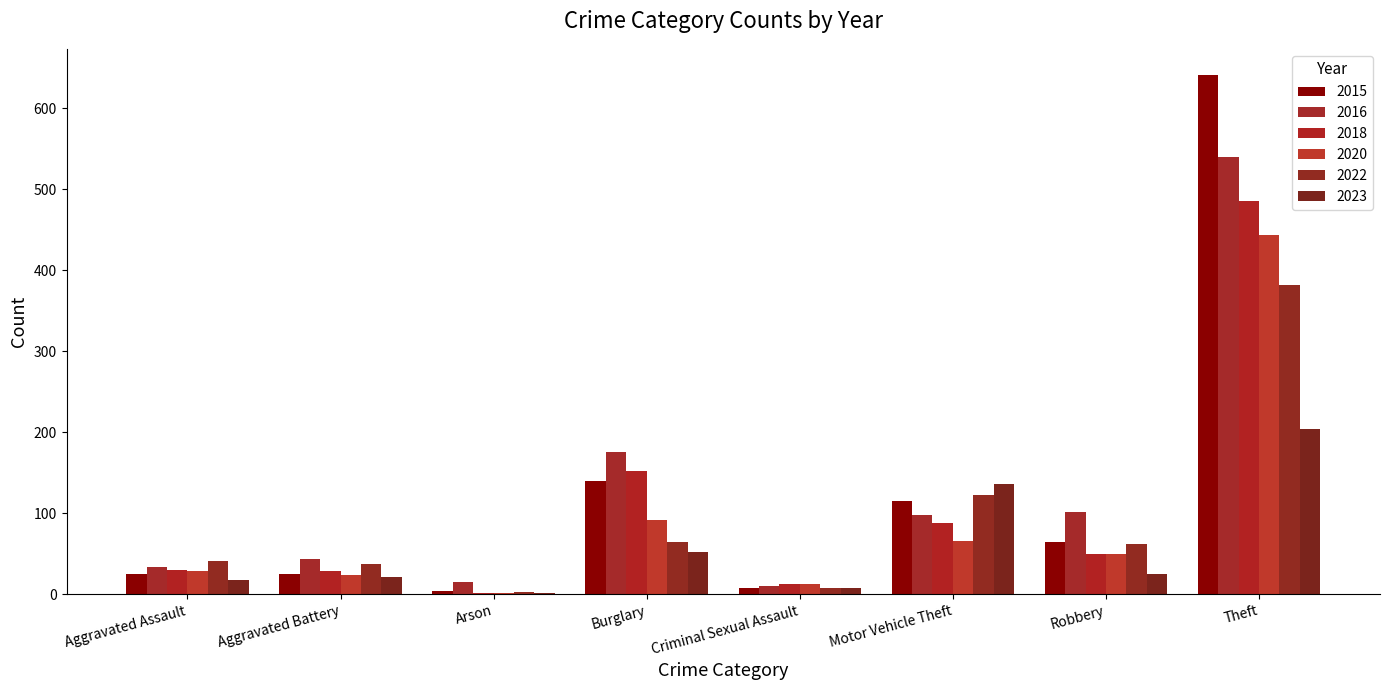

At Arson, list the series in order from largest to smallest.

2016, 2015, 2022, 2018, 2020, 2023